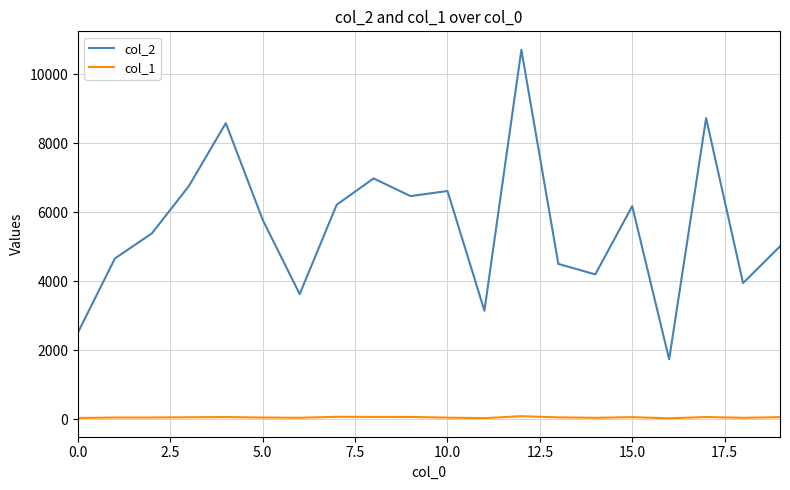

Which series has the largest total across all categories?

col_2